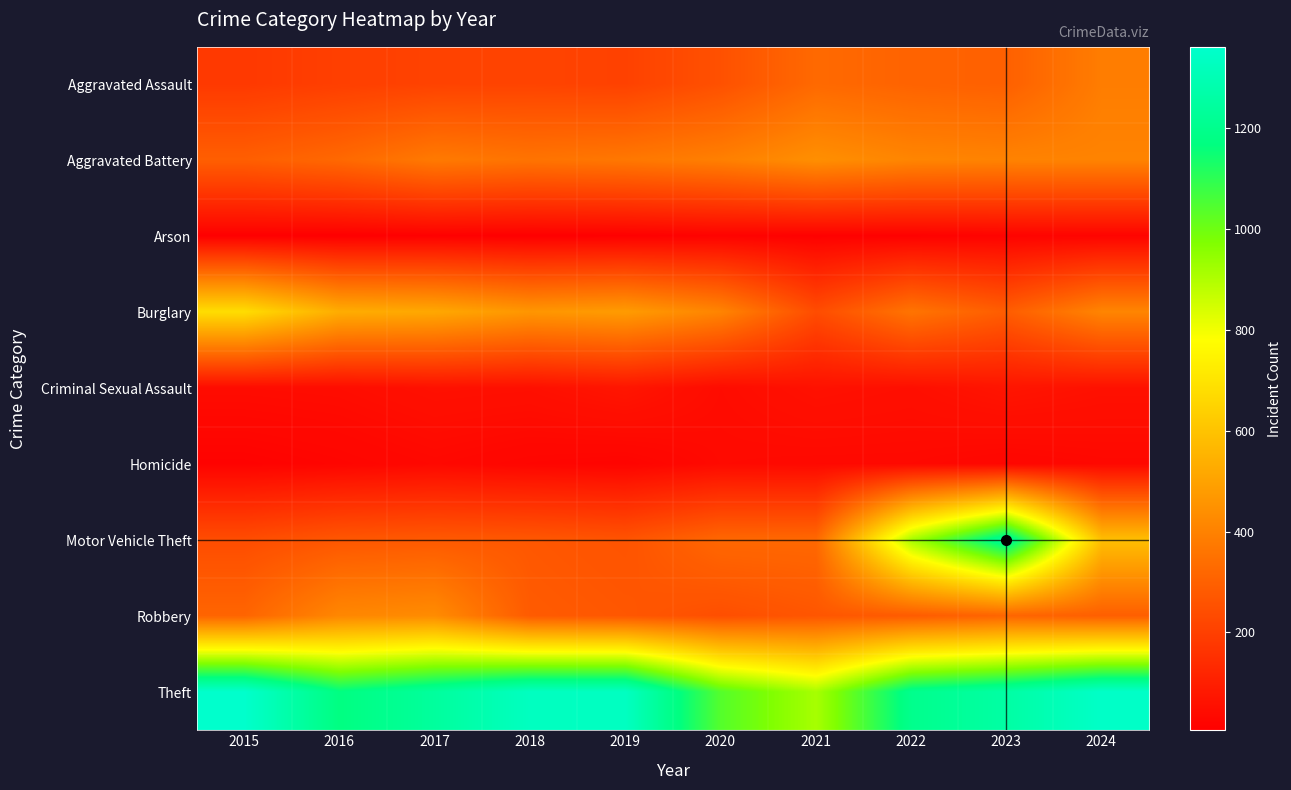

Between 2018 and 2015, which is larger?

2018